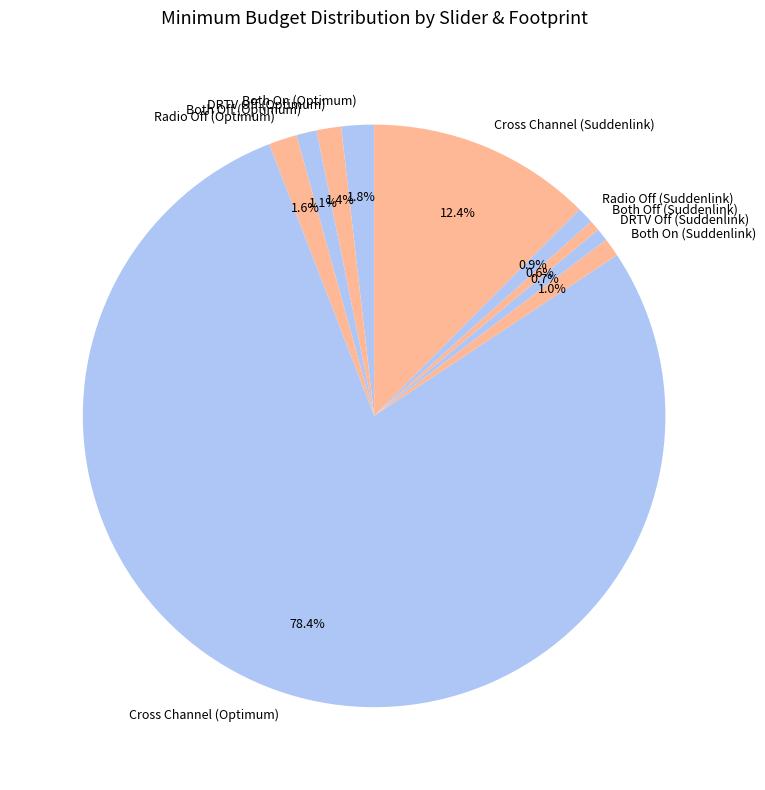

How many slices are in this pie chart?

10